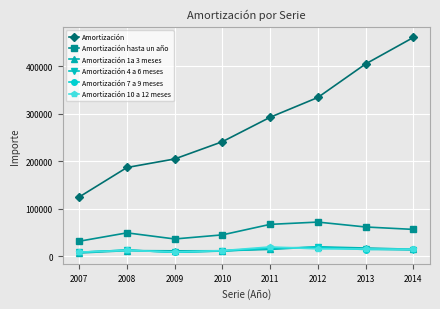

What is the difference between the maximum and minimum values in the Amortización hasta un año series?

40343